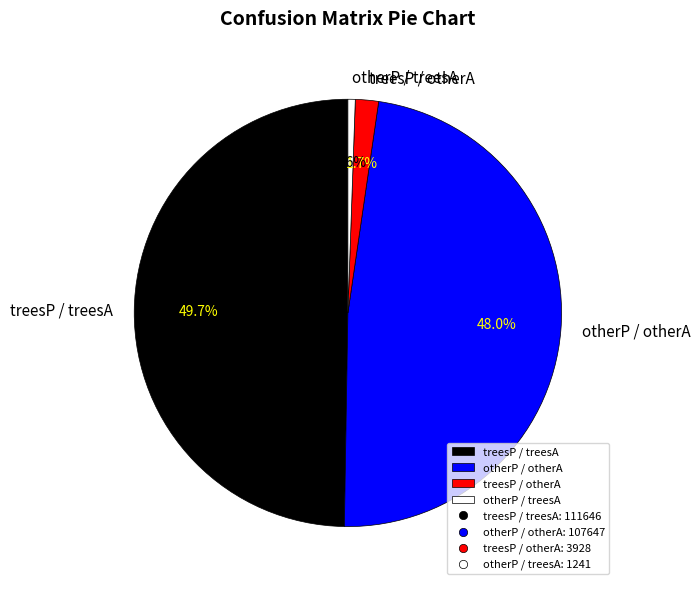

Does treesP / treesA represent more than half of the total?

No